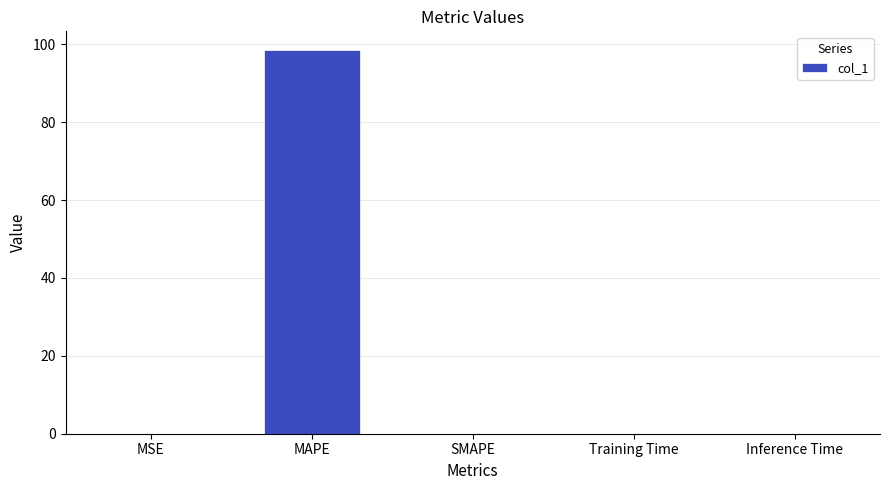

What is the sum of all values?

98.5